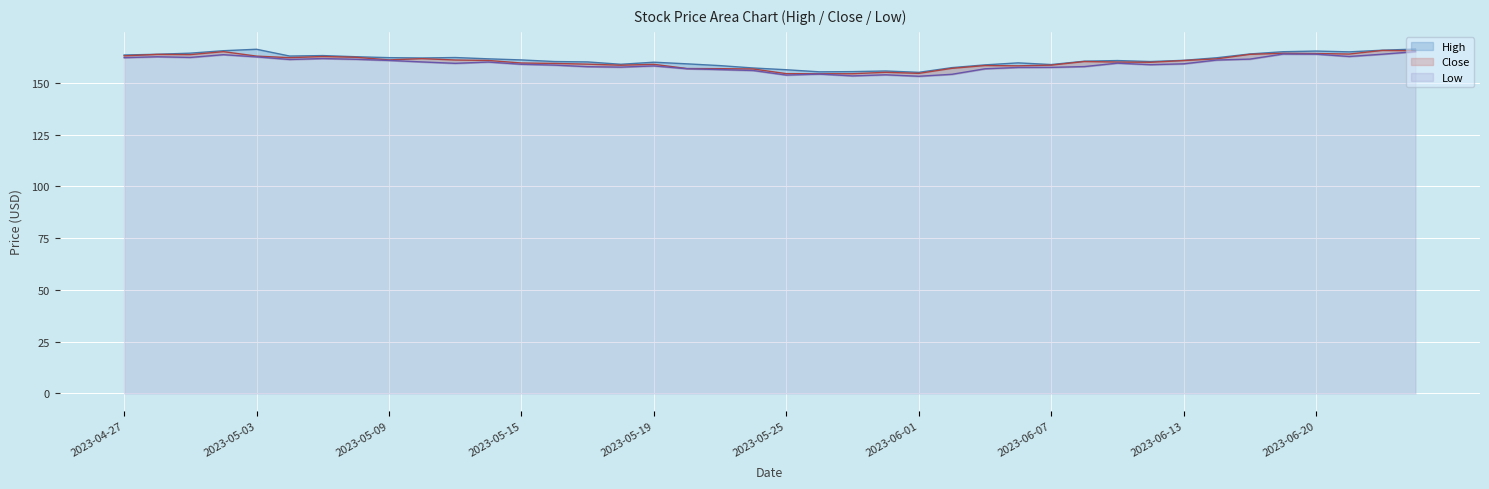

True or false: Low has a value of 162.2 at Low.

True